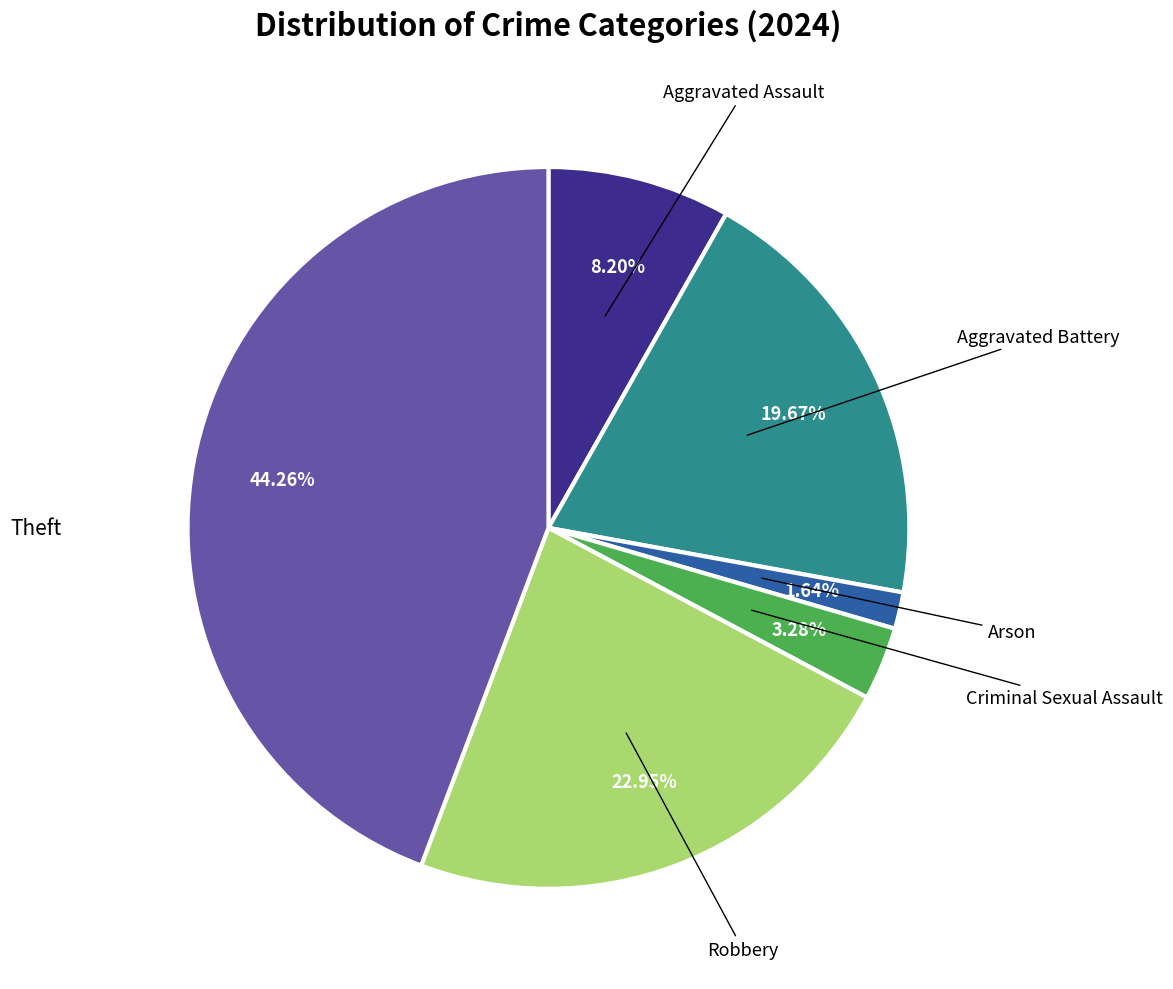

Is there any slice that represents more than half of the pie?

No